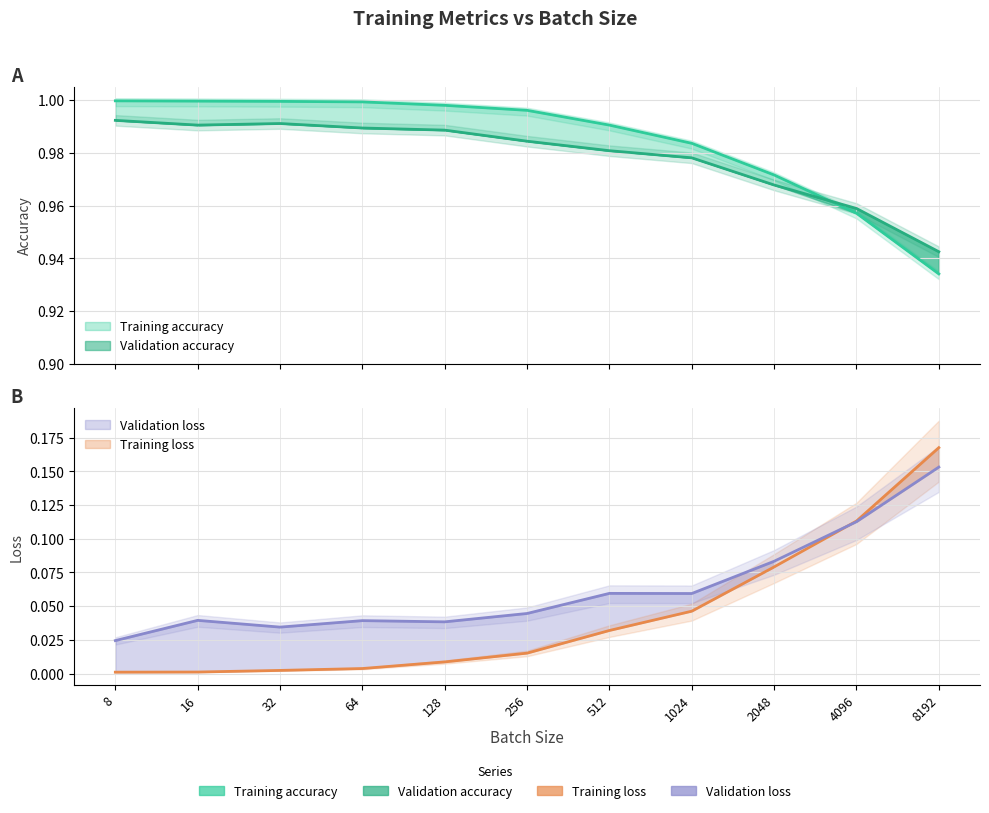

The Training accuracy series shows 1.4 at 128. True or false?

False